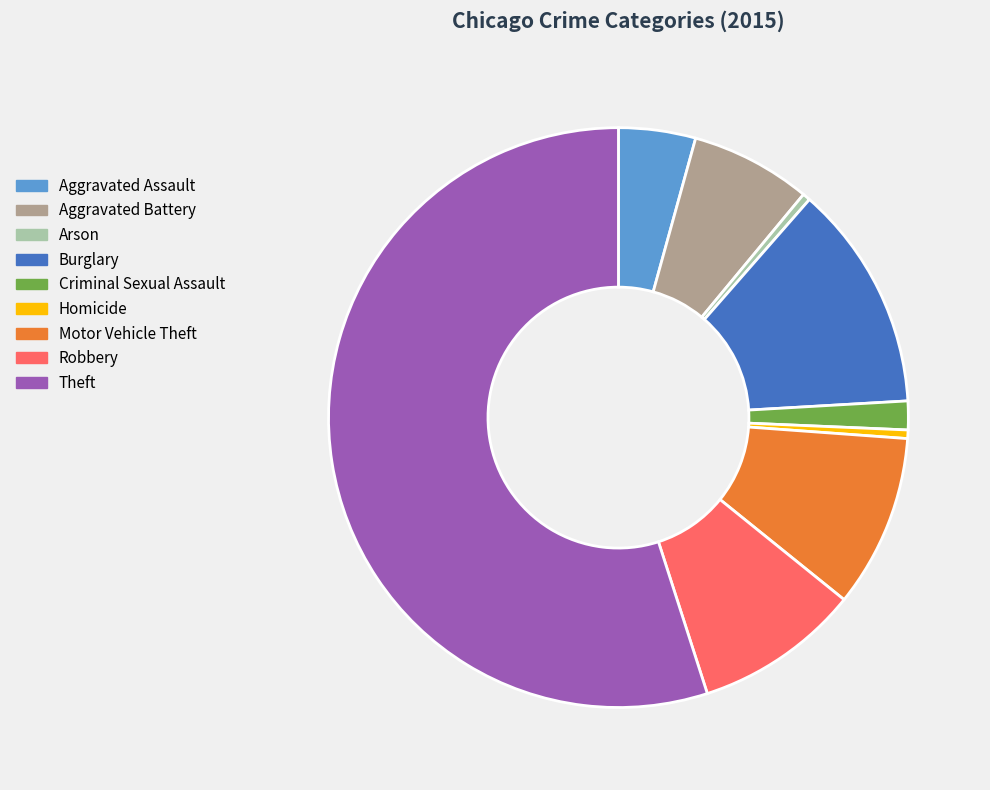

Combined, do Arson and Aggravated Assault account for over 50%?

No